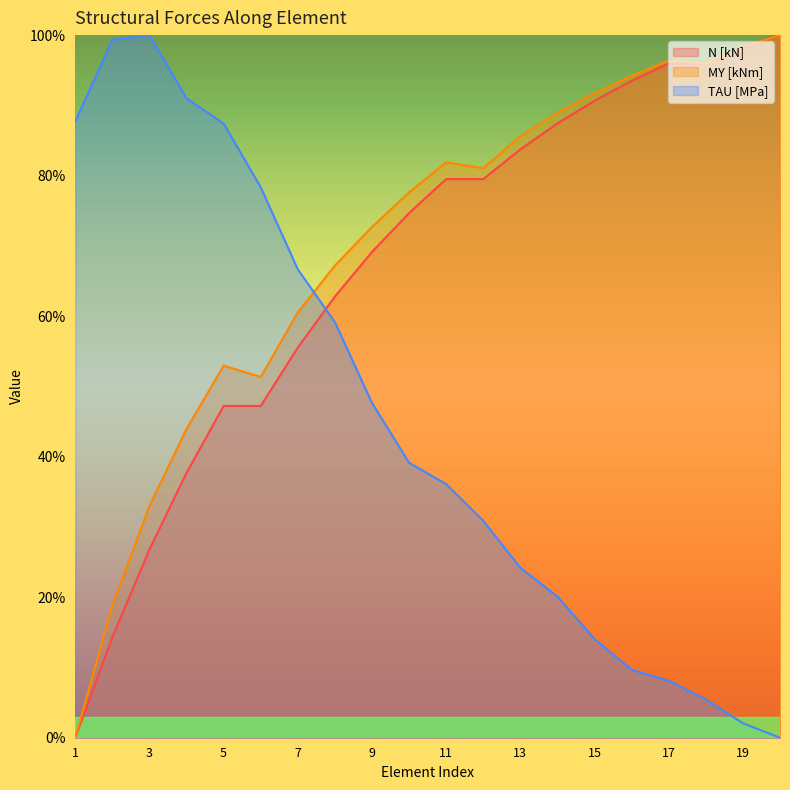

At which label is TAU [MPa] closest to 50?

9